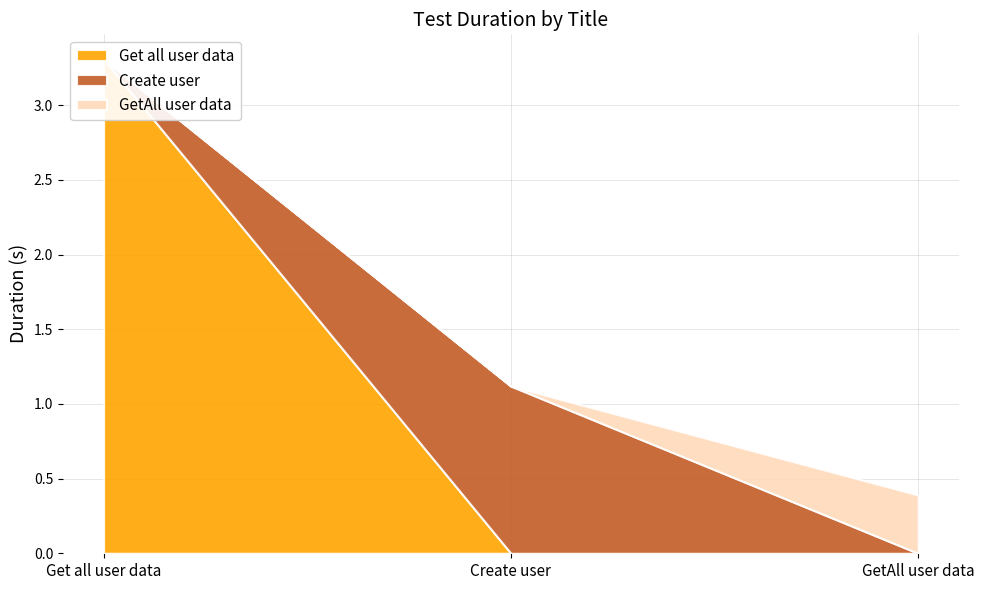

At how many categories does at least one series exceed 2?

1